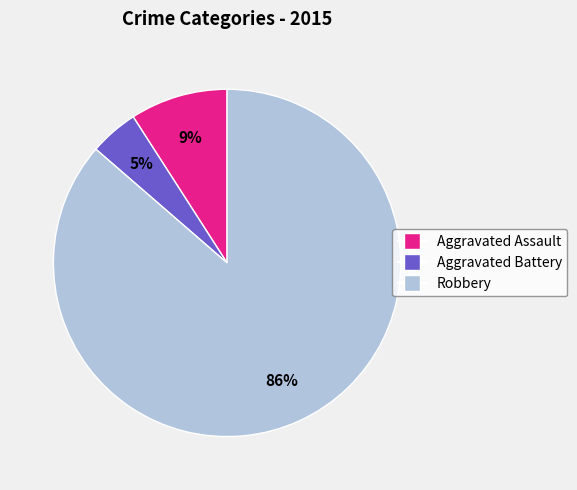

To the nearest percent, what portion does Aggravated Assault represent?

9%